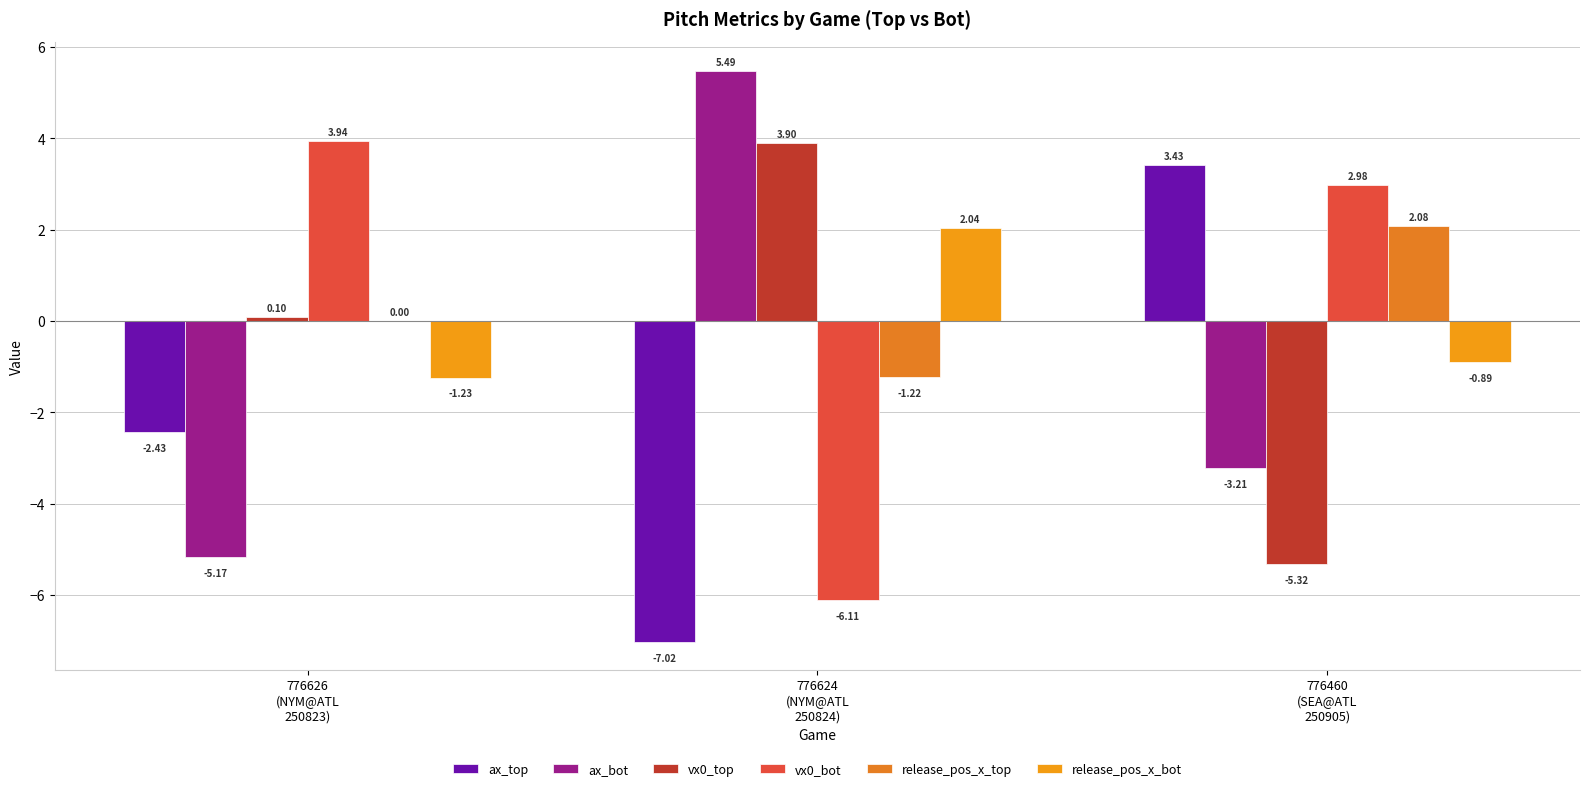

The vx0_top series shows 0.1 at 776626
(NYM@ATL
250823). True or false?

True